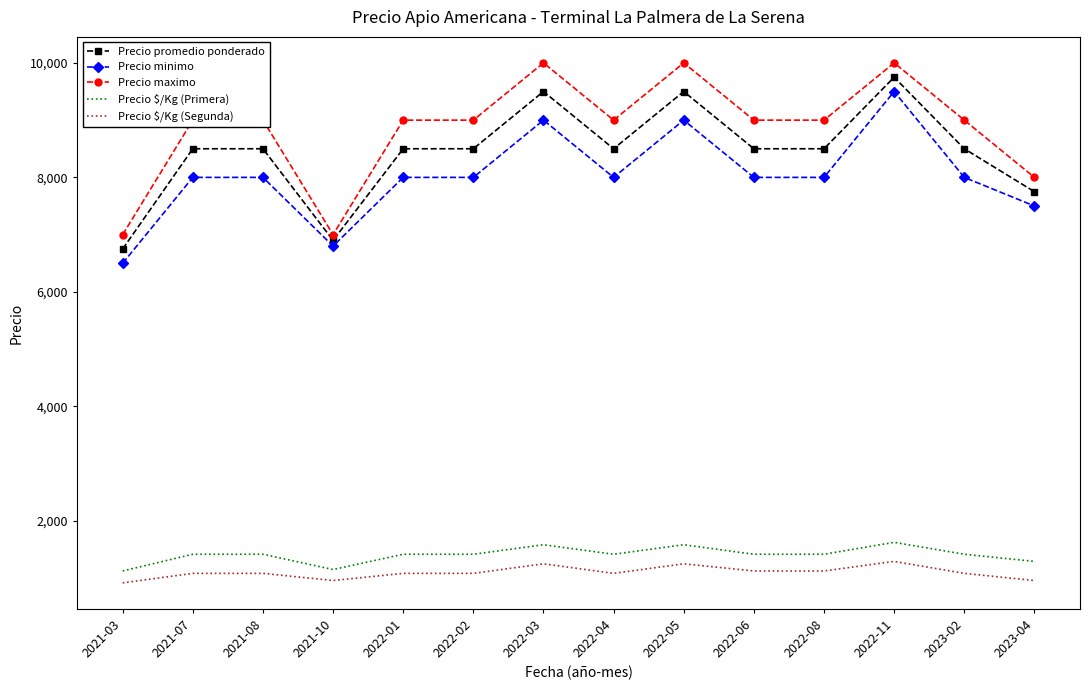

What is the sum of all Precio $/Kg (Segunda) values?

15373